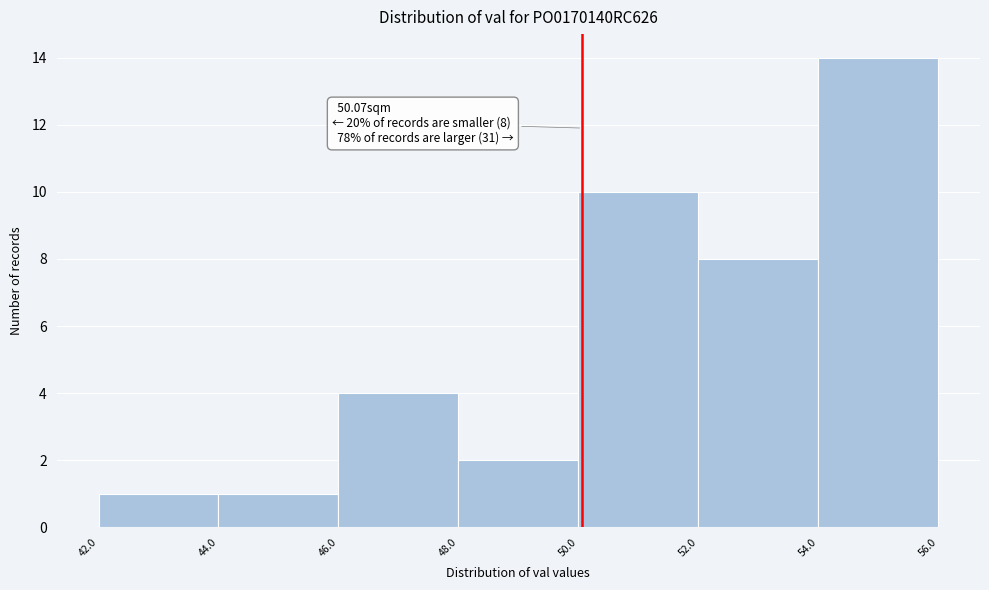

Over which range of the x-axis is the bar tallest?

54.0 to 56.0